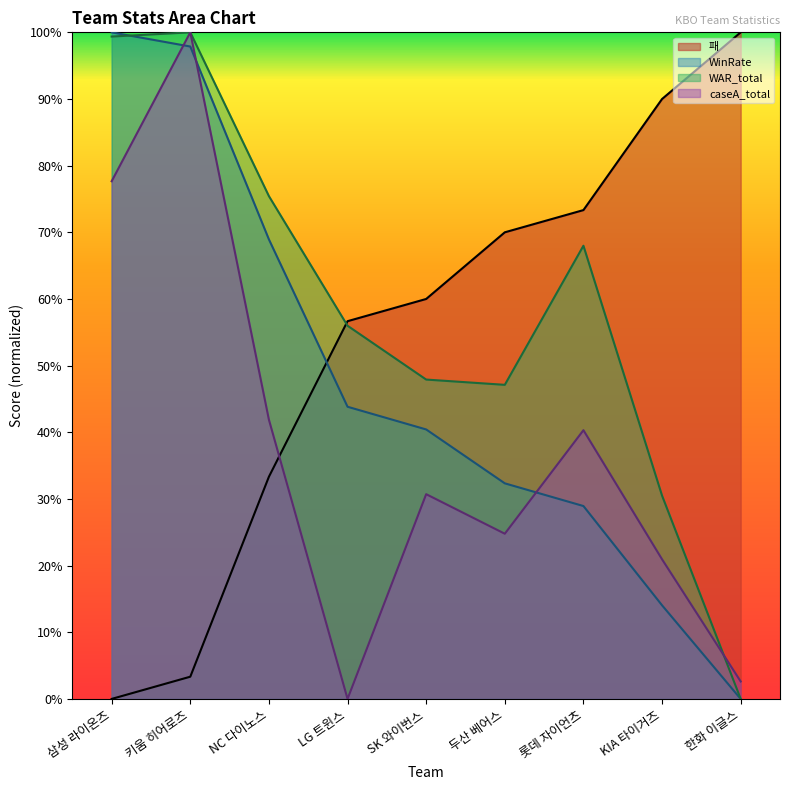

True or false: 패 and WAR_total intersect in this chart.

True